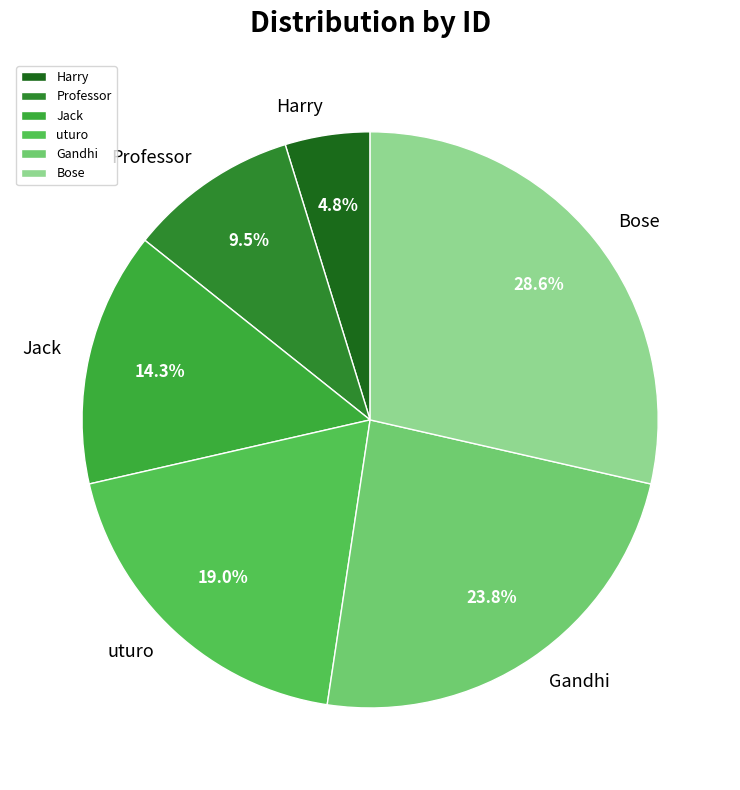

How many segments does this pie chart have?

6